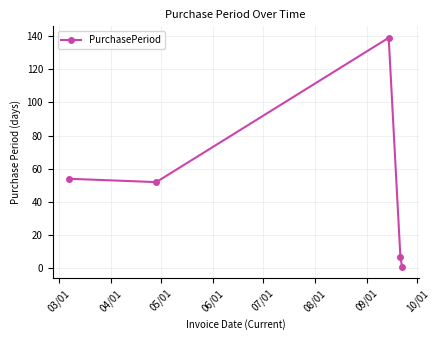

What is the maximum value shown in the chart?

139